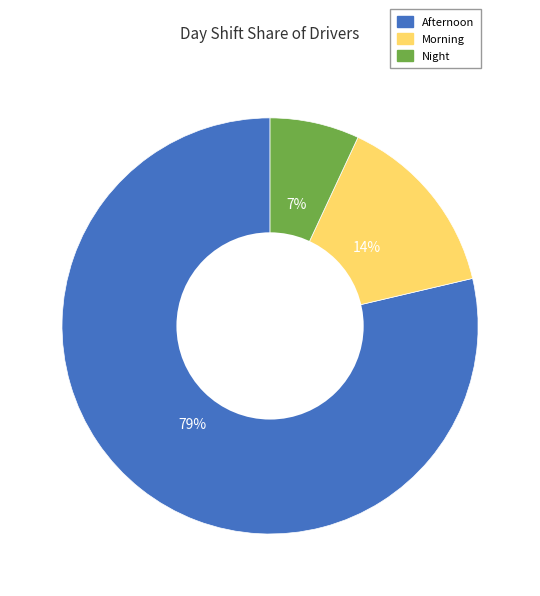

To the nearest percent, what percentage of the pie is Night?

7%